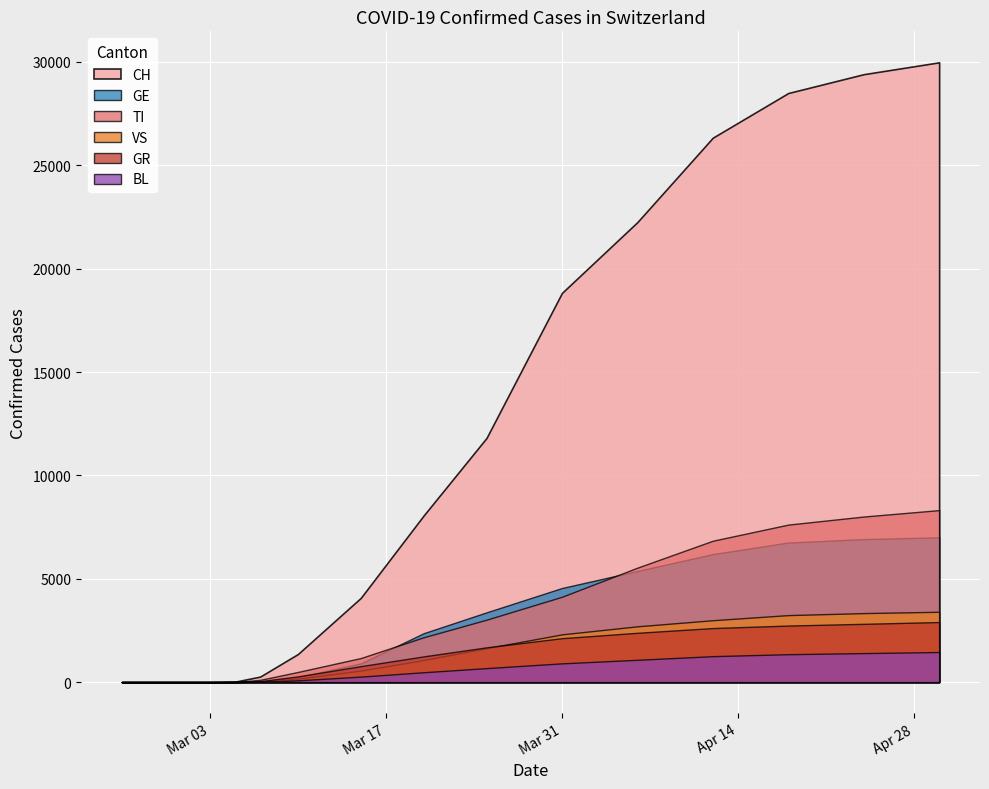

Does the chart display data point markers on the line(s)?

No